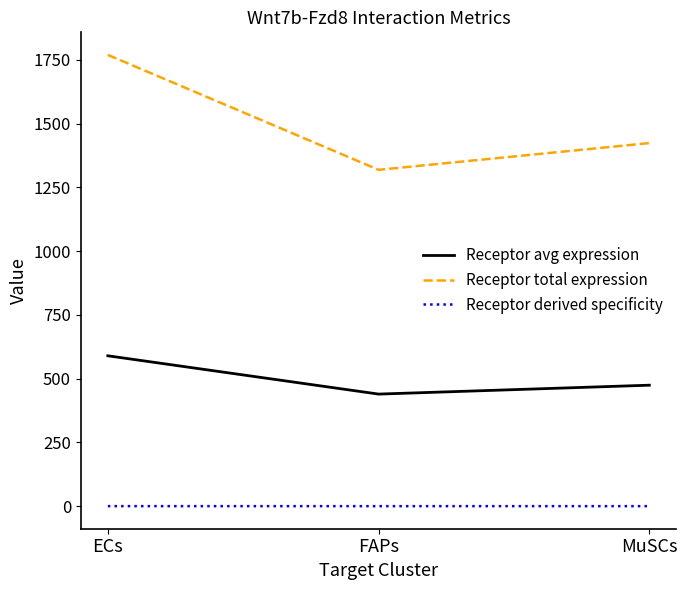

What is the difference between the maximum and minimum values in the Receptor avg expression series?

150.2